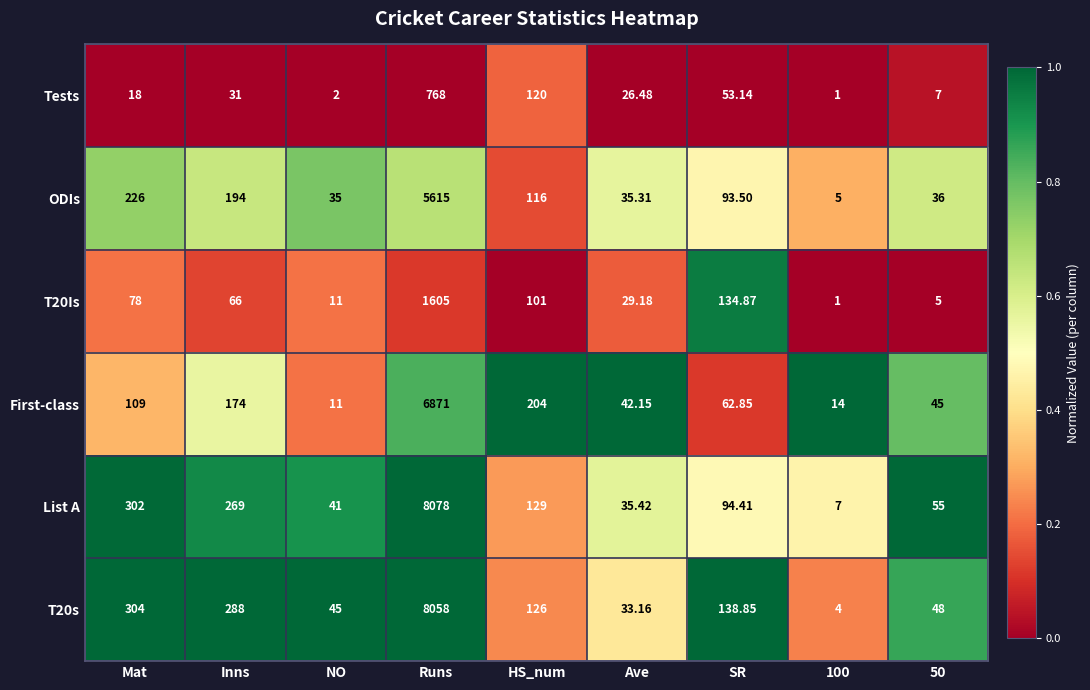

What is the maximum value shown in the chart?

8078.0